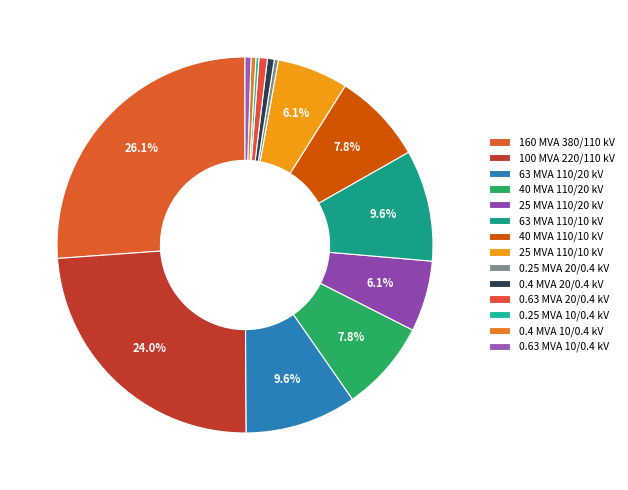

To the nearest percent, what is the difference between the 40 MVA 110/20 kV and 100 MVA 220/110 kV slice percentages?

16%